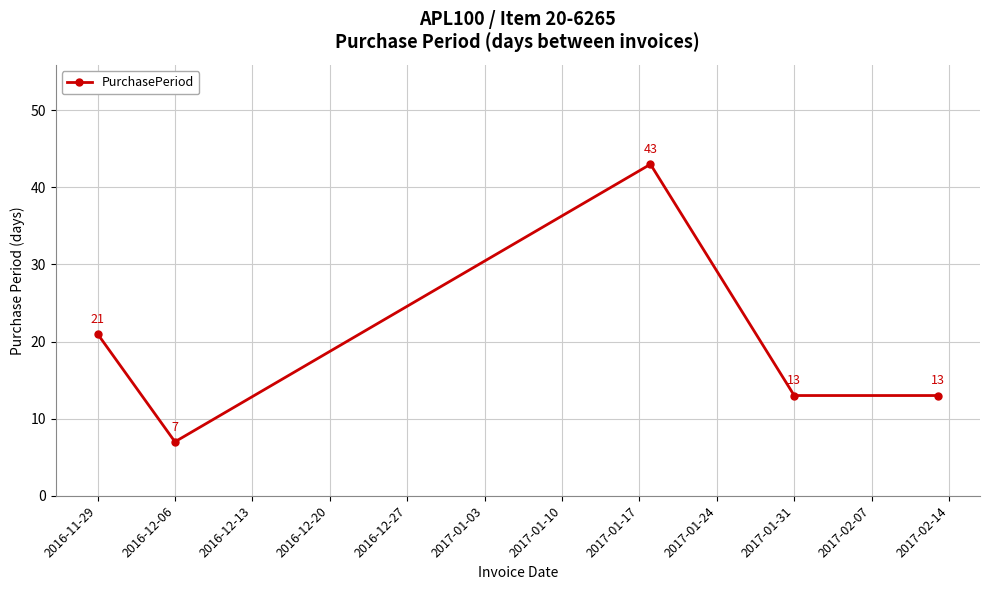

How many values are between 13 and 21?

3